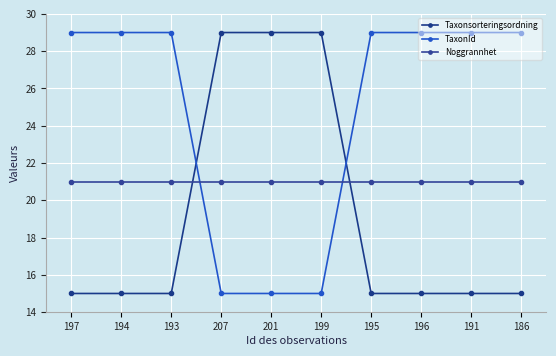

What is the smallest value displayed?

15